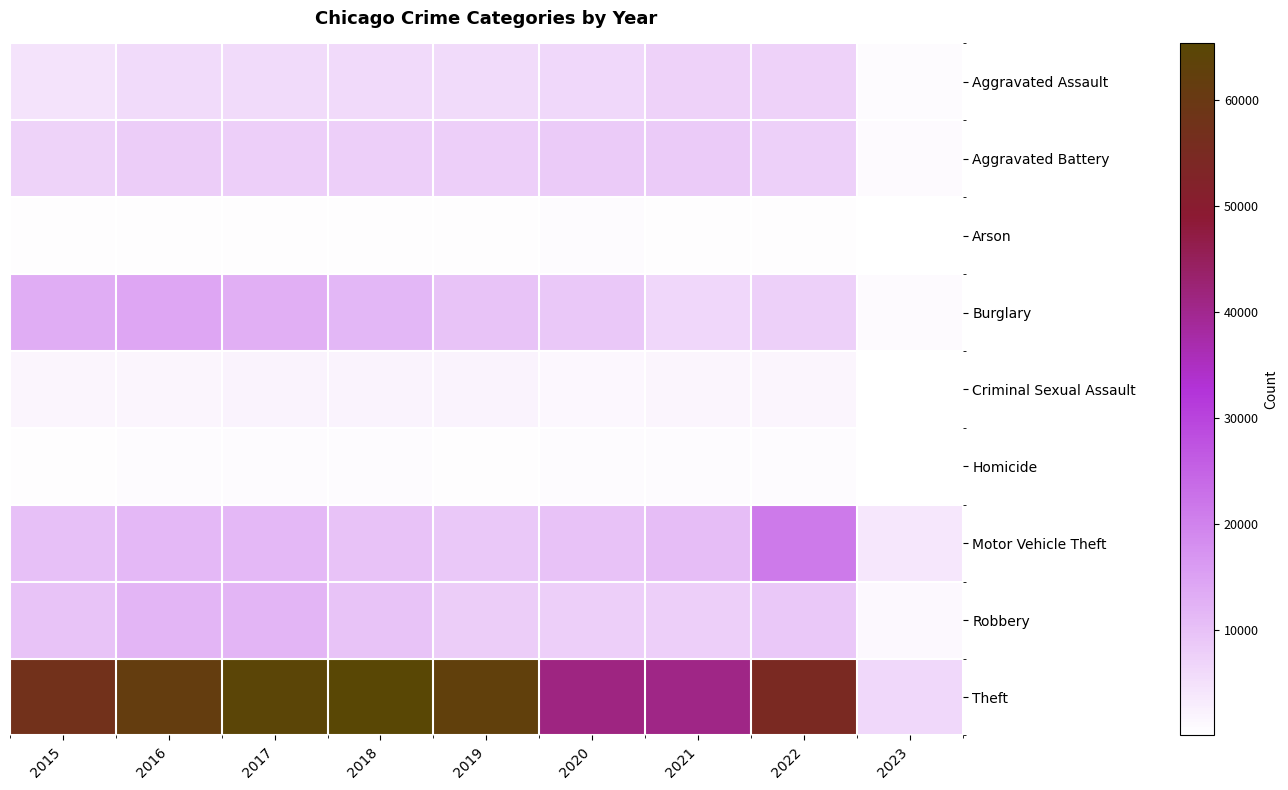

Between 2016 and 2018, which series saw the biggest shift?

Theft